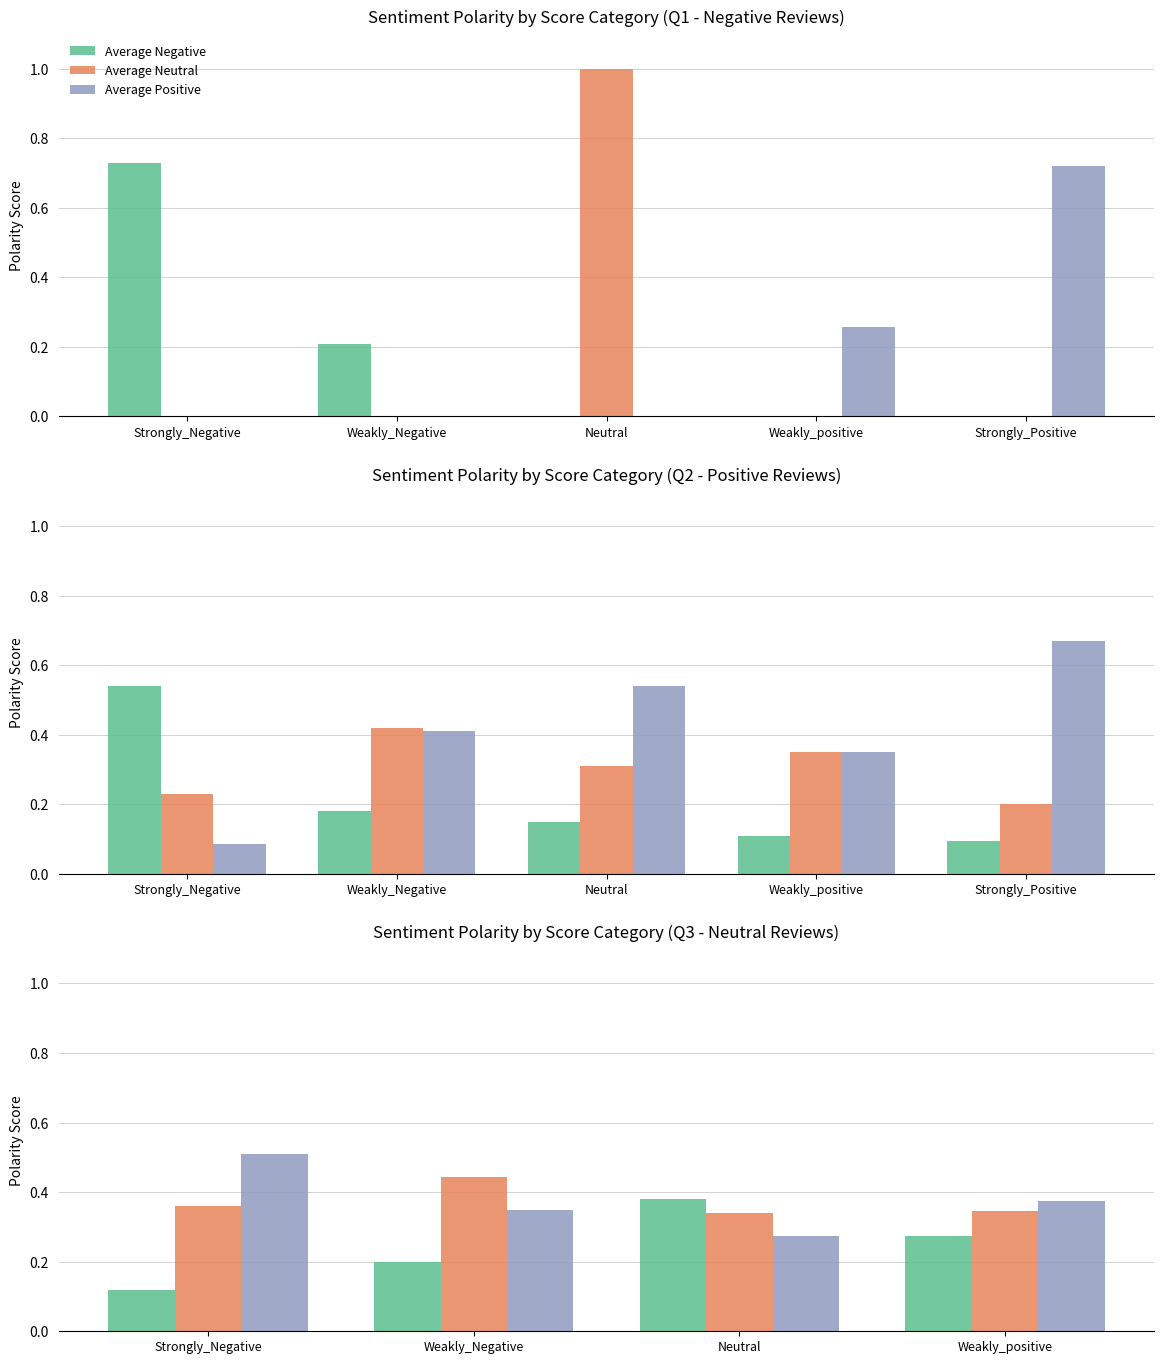

Which series has the largest total across all categories?

Average Positive